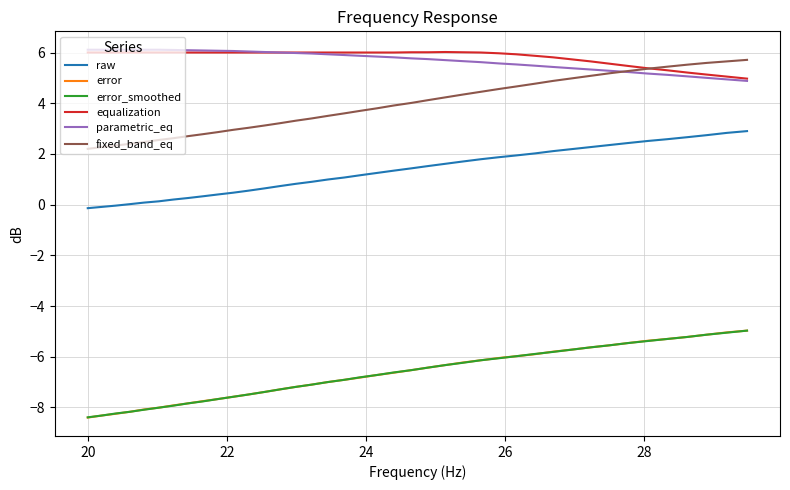

True or false: error and fixed_band_eq intersect in this chart.

False